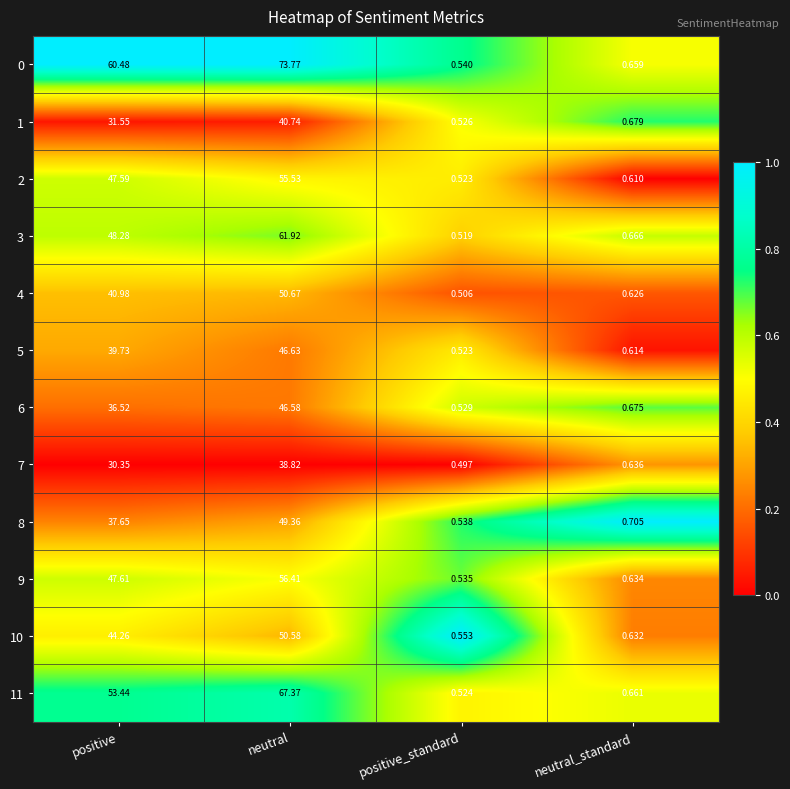

Rank the categories by 0 value from lowest to highest.

positive_standard, neutral_standard, positive, neutral